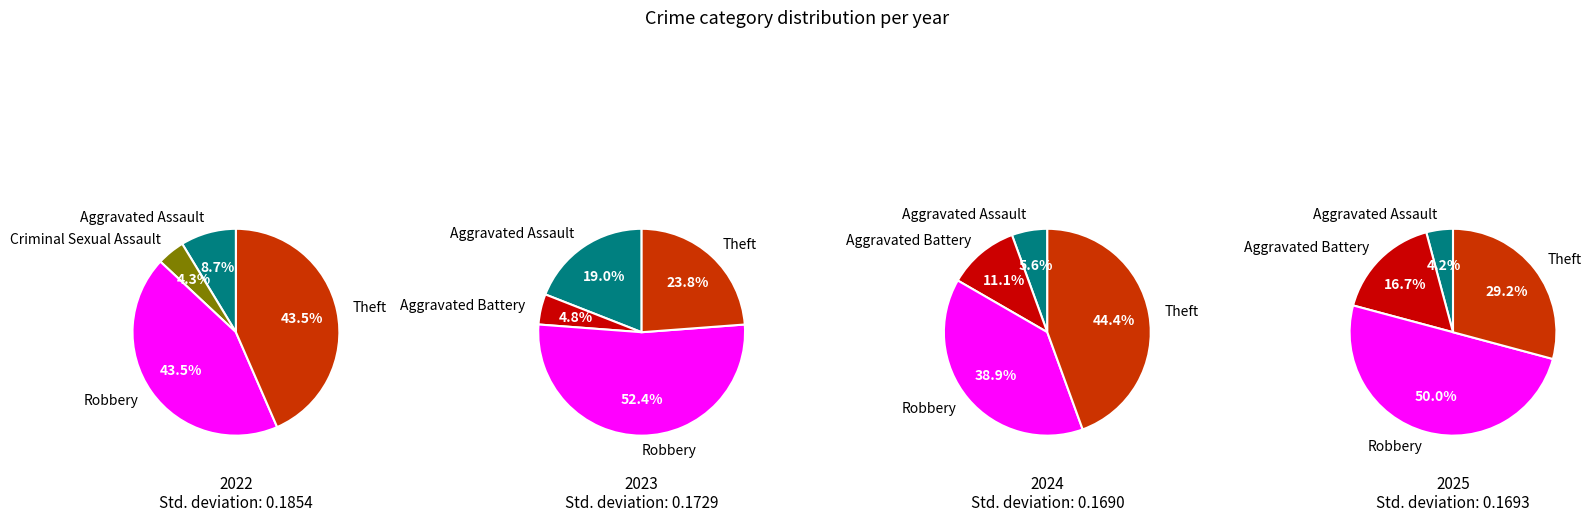

Is there any slice that represents more than half of the pie?

No